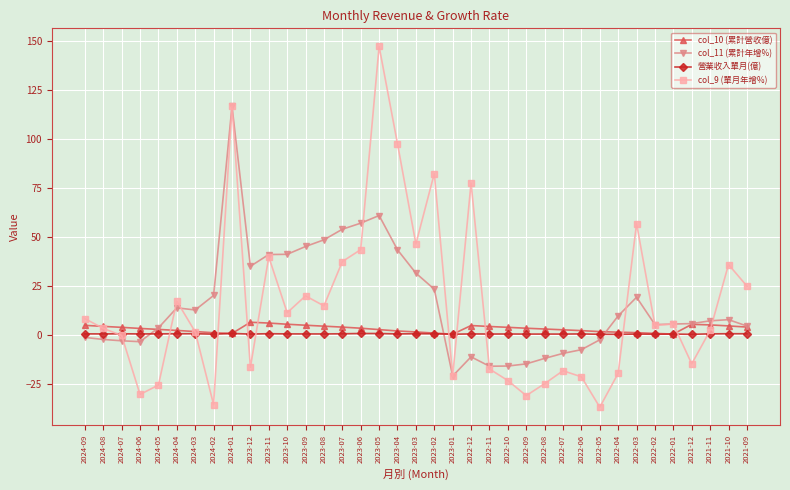

What position from the right is 2023-02?

18